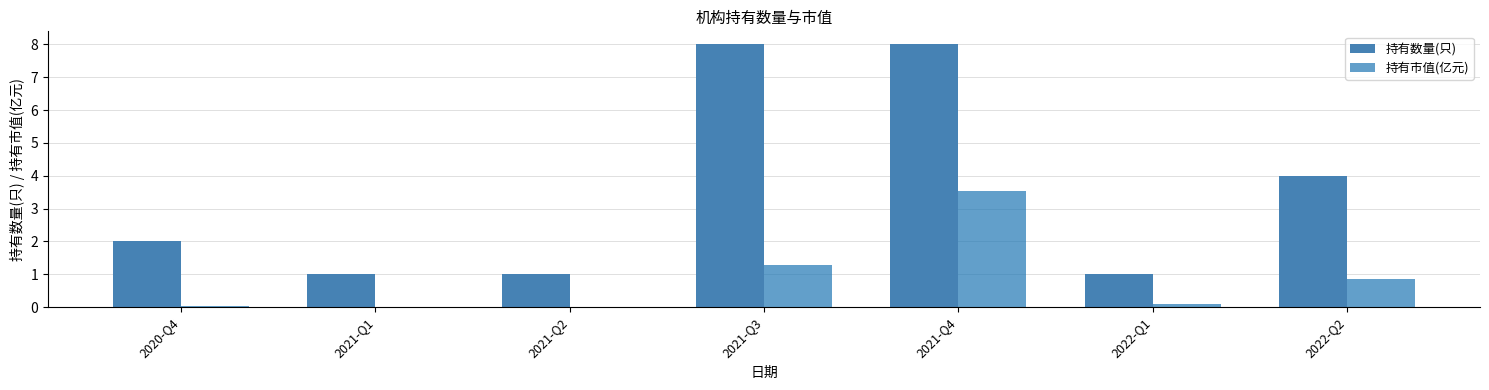

What are all the series names shown in the legend?

持有数量(只), 持有市值(亿元)